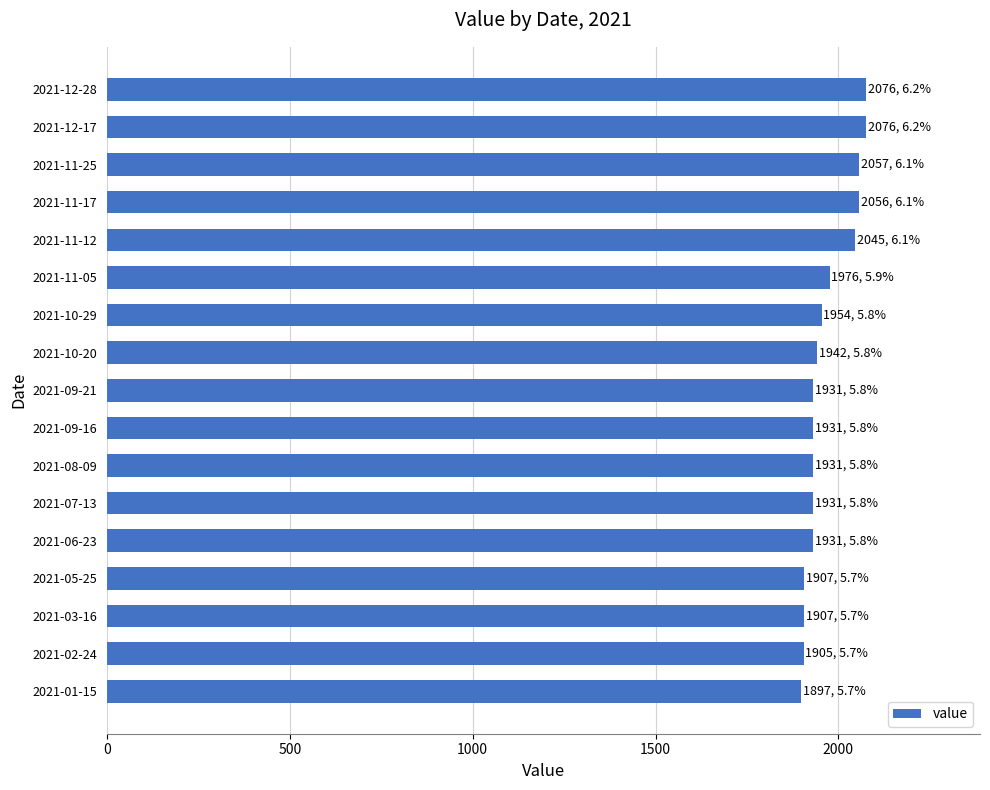

What is the difference between the maximum and minimum values?

179